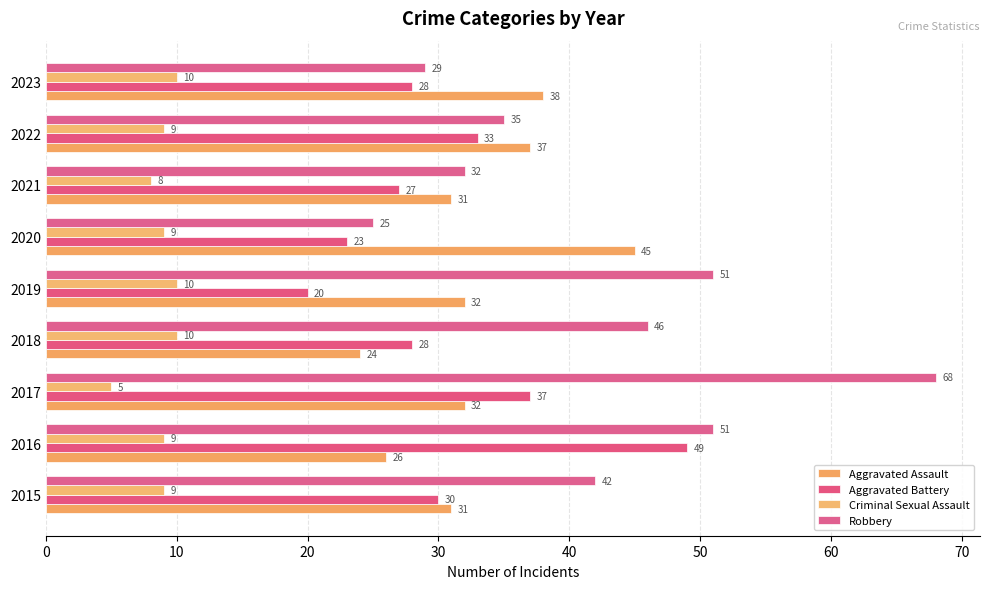

How many data points in Aggravated Battery are less than 28?

3